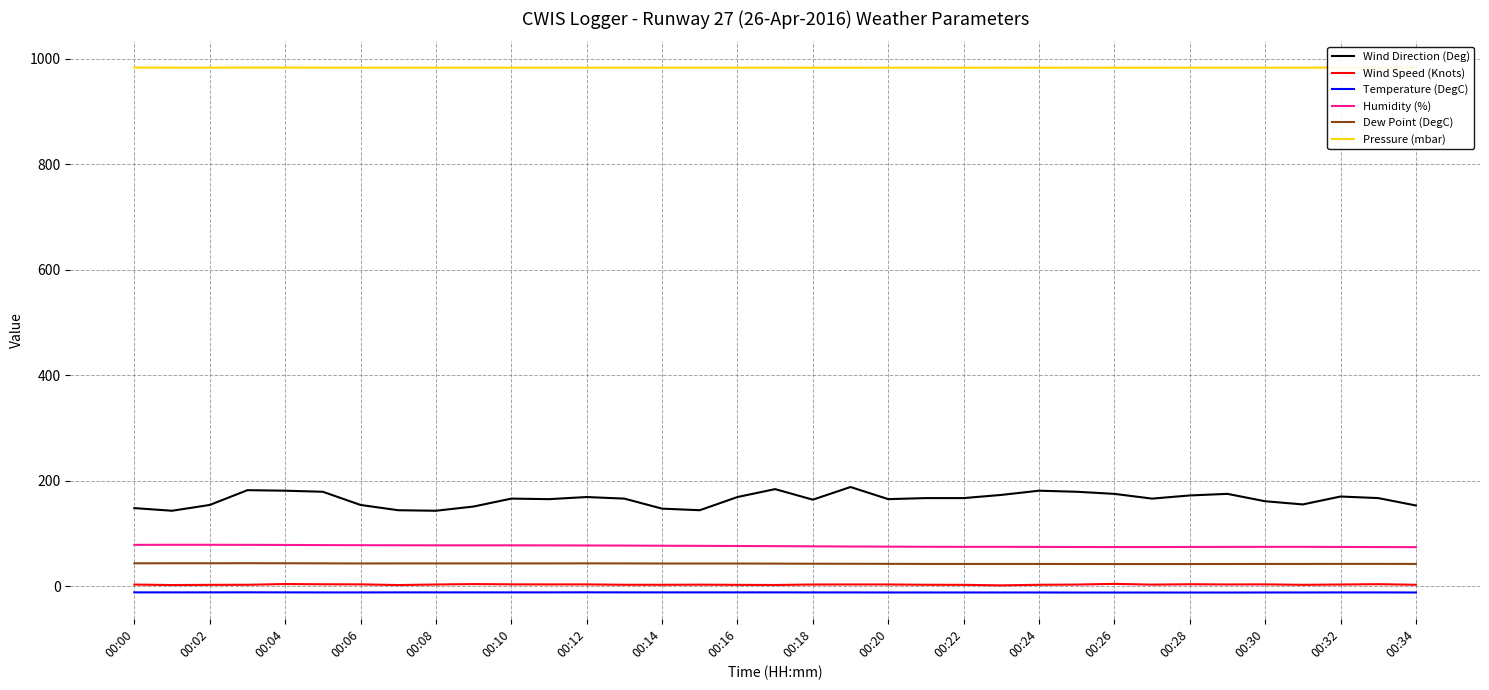

What is the maximum value shown in the chart?

982.9